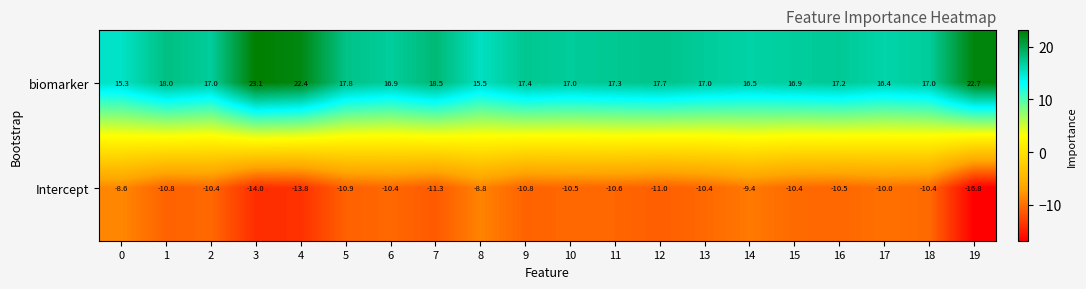

Which series has the largest total across all categories?

biomarker